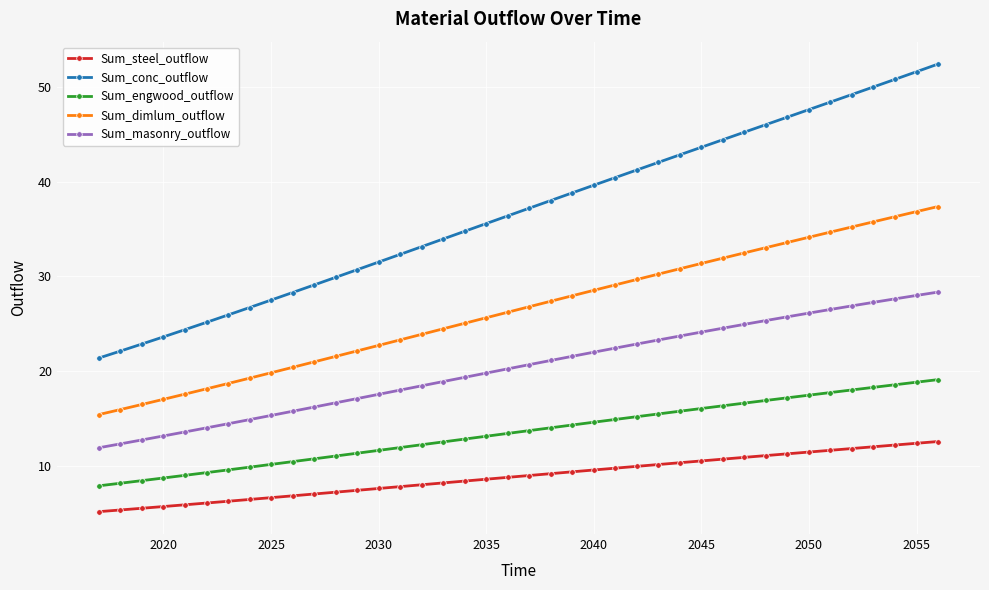

Which series has the widest spread of values?

Sum_conc_outflow